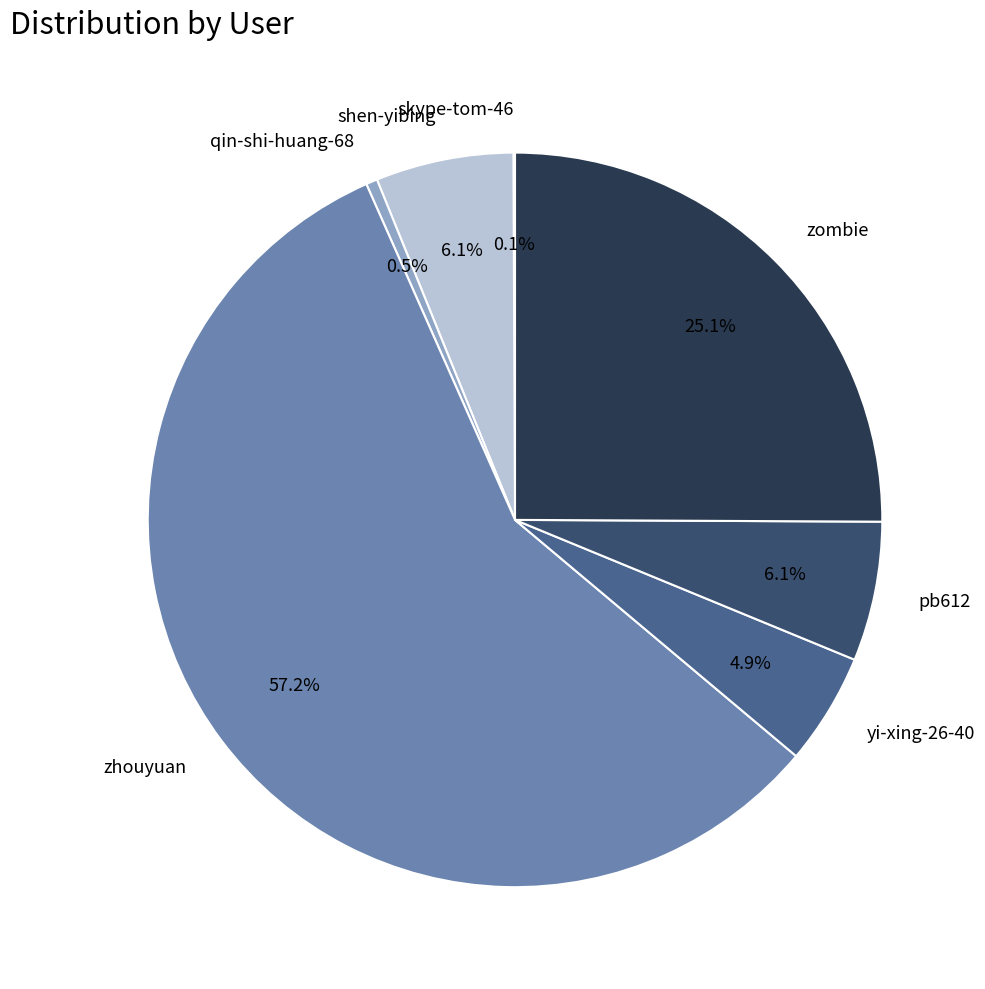

Does any single category account for the majority?

Yes